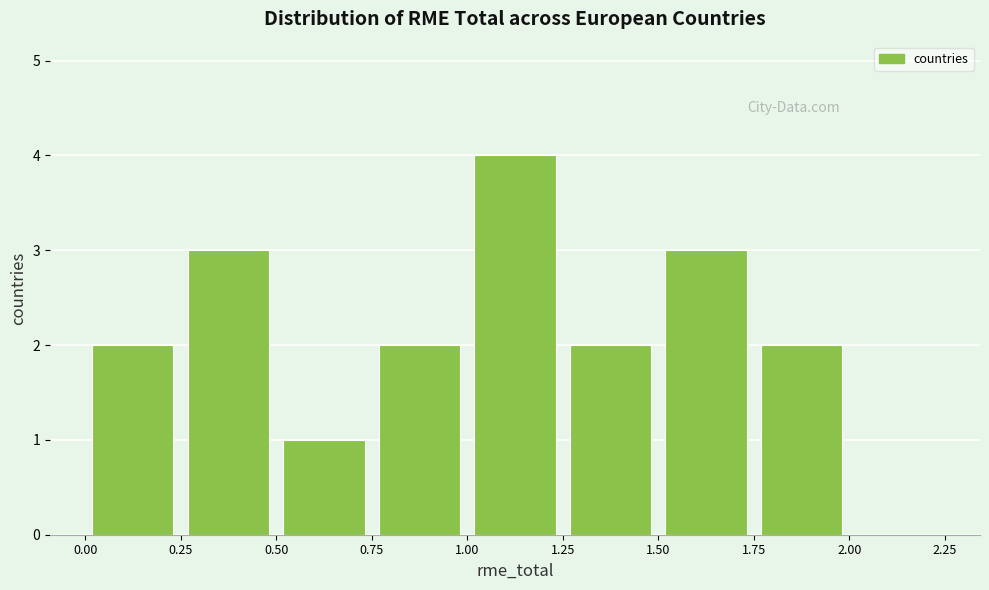

How tall is the bar that spans 0.75 to 1.00 on the x-axis? The values are not printed on the chart, so give them approximately, as read against the axis.

2